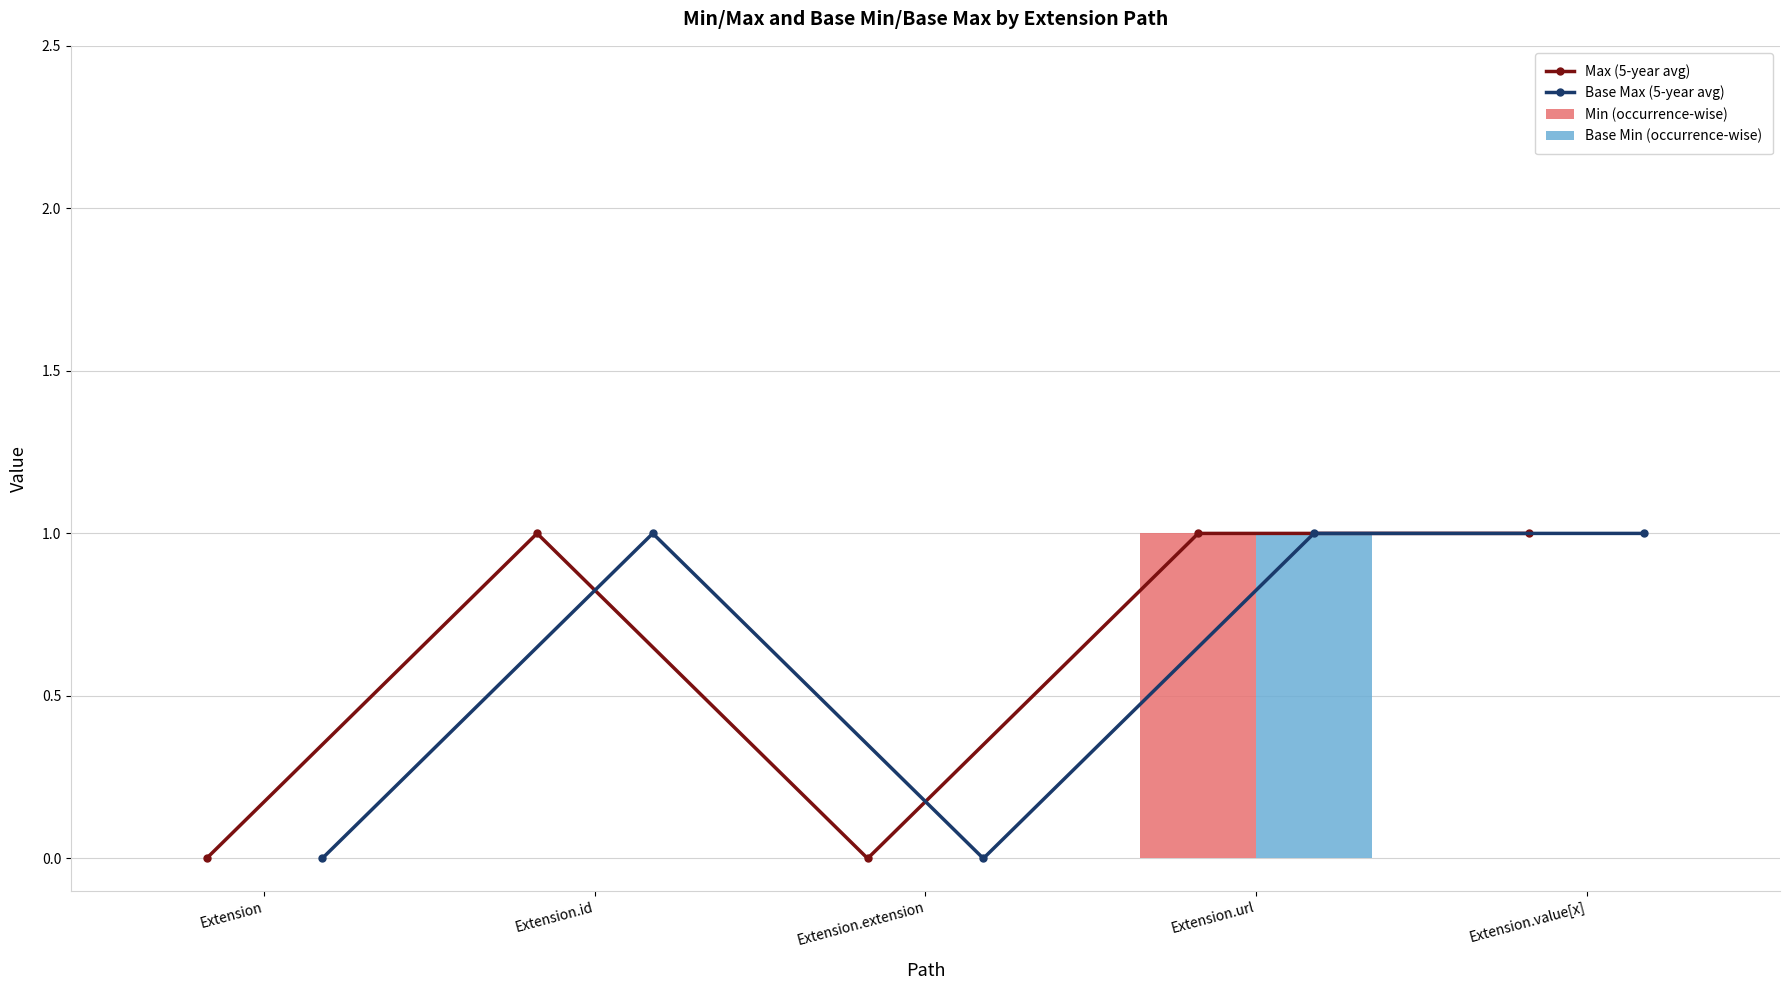

At which label is Base Min (occurrence-wise) closest to 0?

Extension